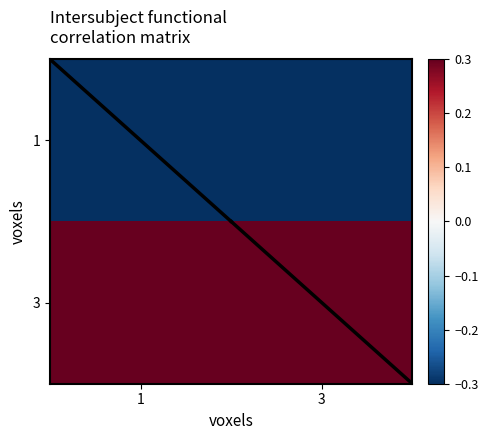

How many categories are shown in the chart?

2